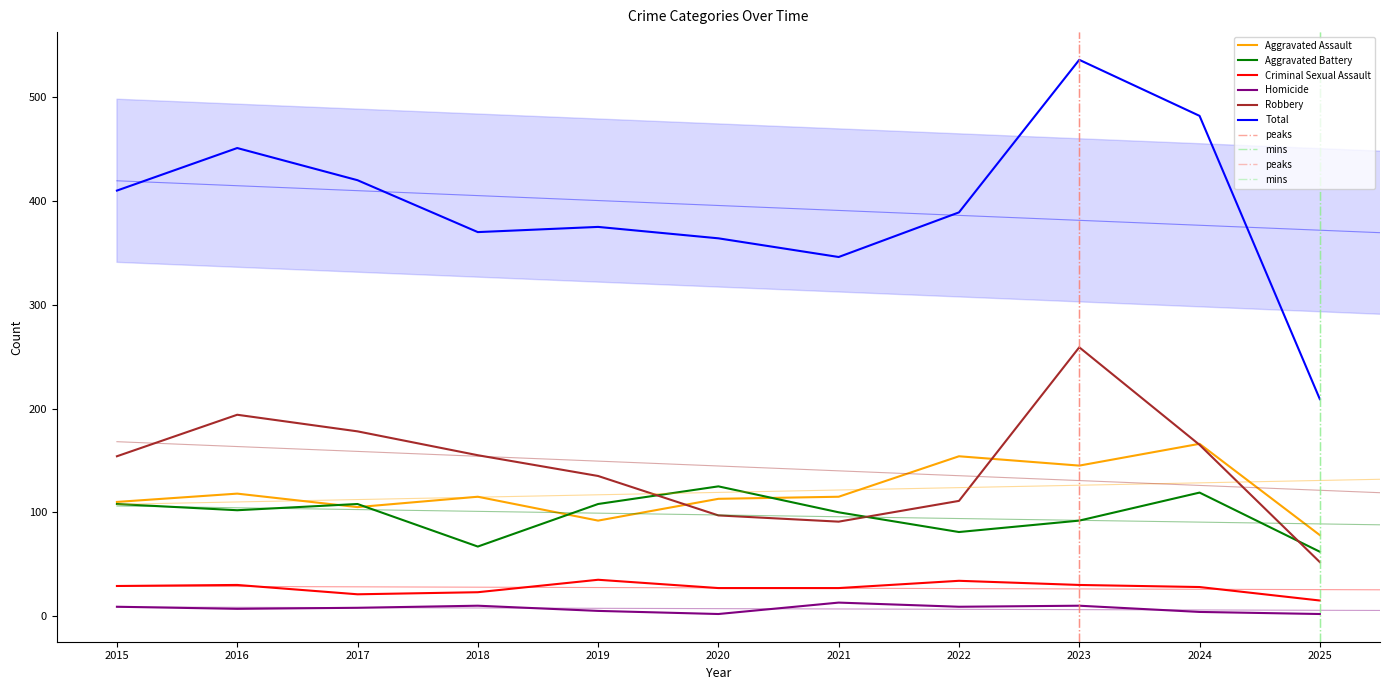

What is the minimum value shown in the chart?

2